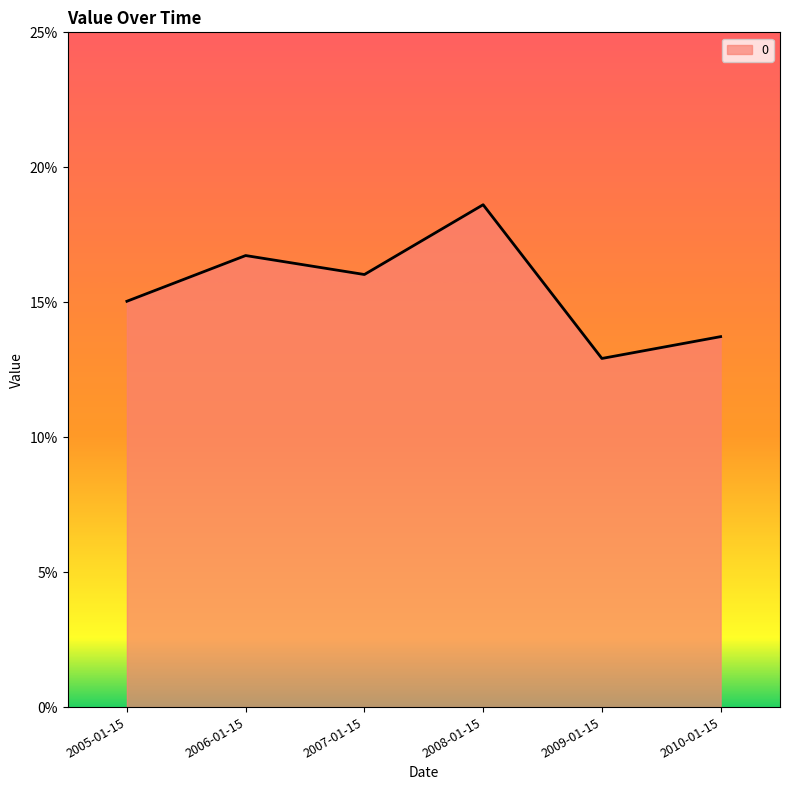

Where is the data nearest to the value 0?

2009-01-15